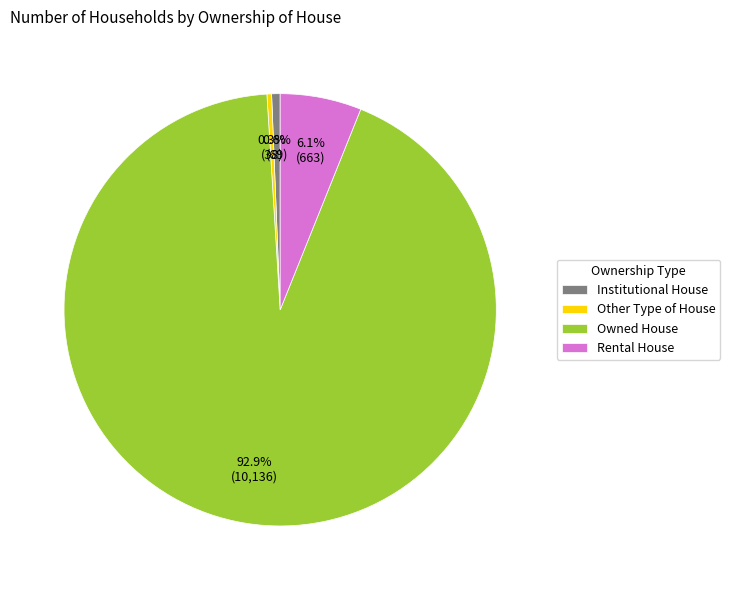

Which has a higher value, Other Type of House or Owned House?

Owned House